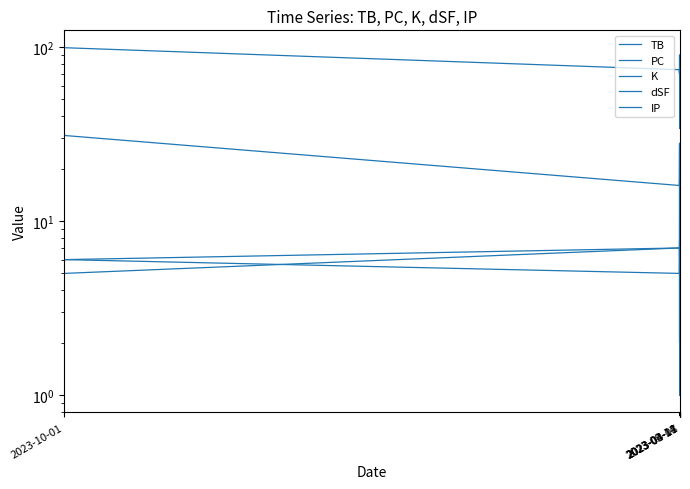

Rank the series at 11 from highest to lowest value.

PC, TB, K, IP, dSF